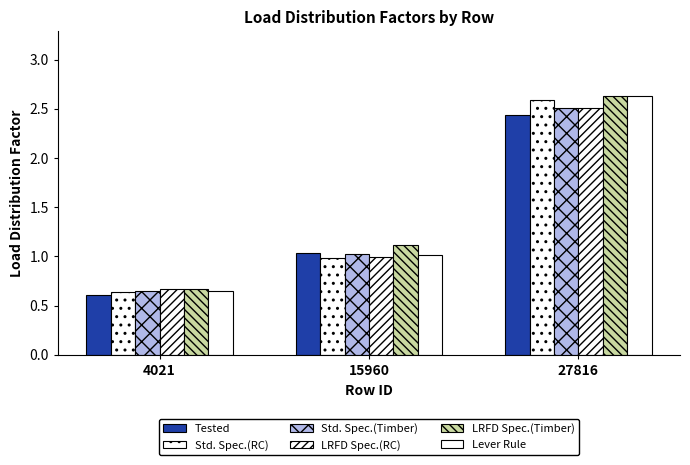

What is the highest value of the LRFD Spec.(Timber) series?

2.6